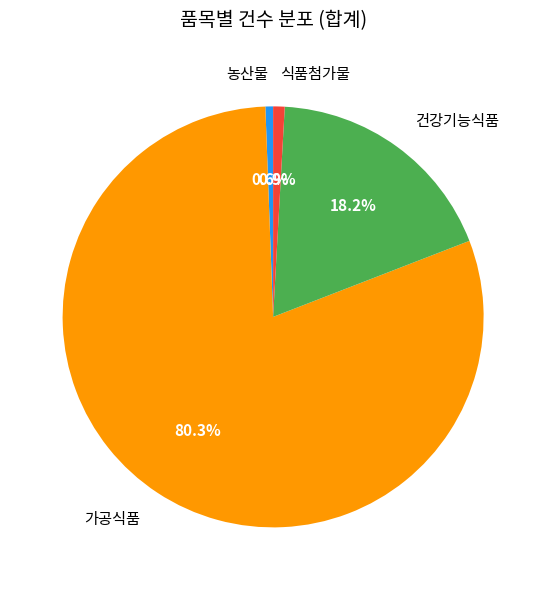

What percentage is NOT represented by 건강기능식품?

81.8%